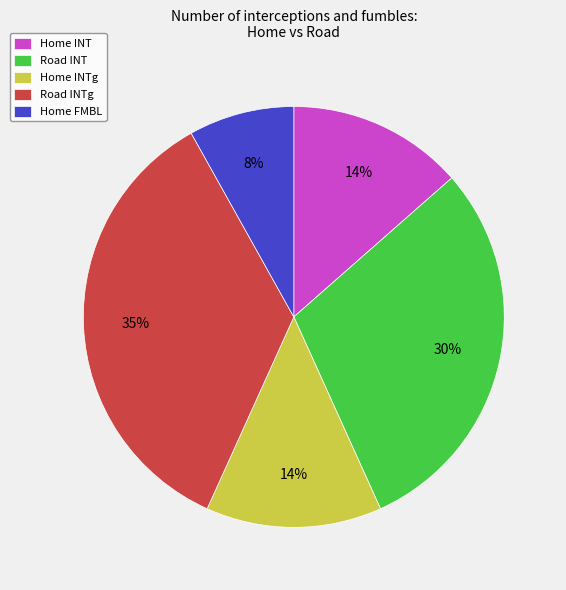

Which has a higher value, Road INT or Home INT?

Road INT